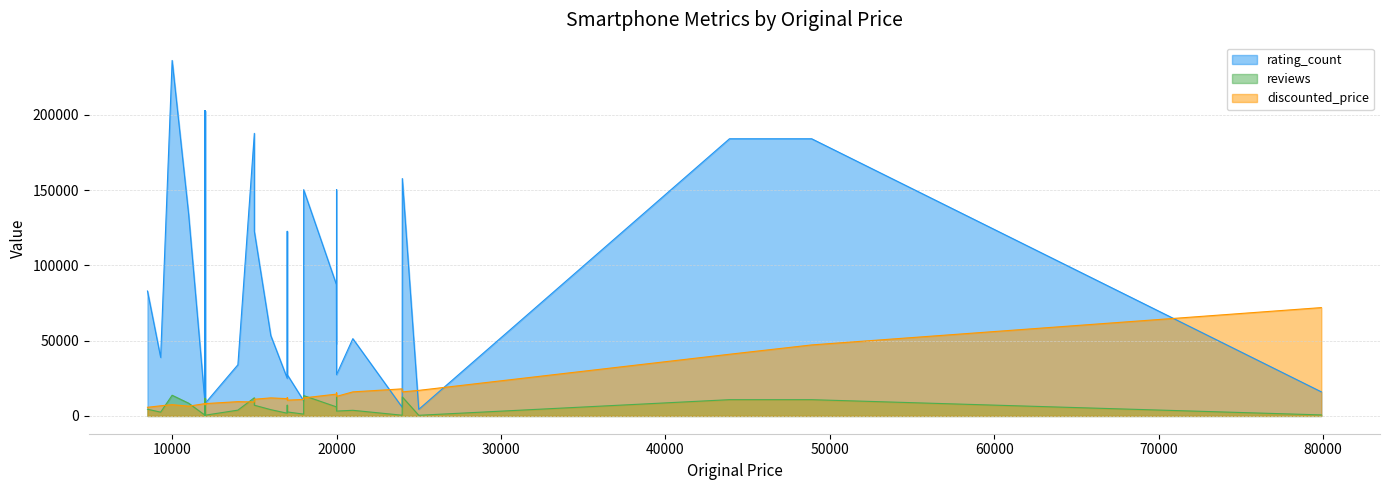

How many lines are shown in the chart?

3